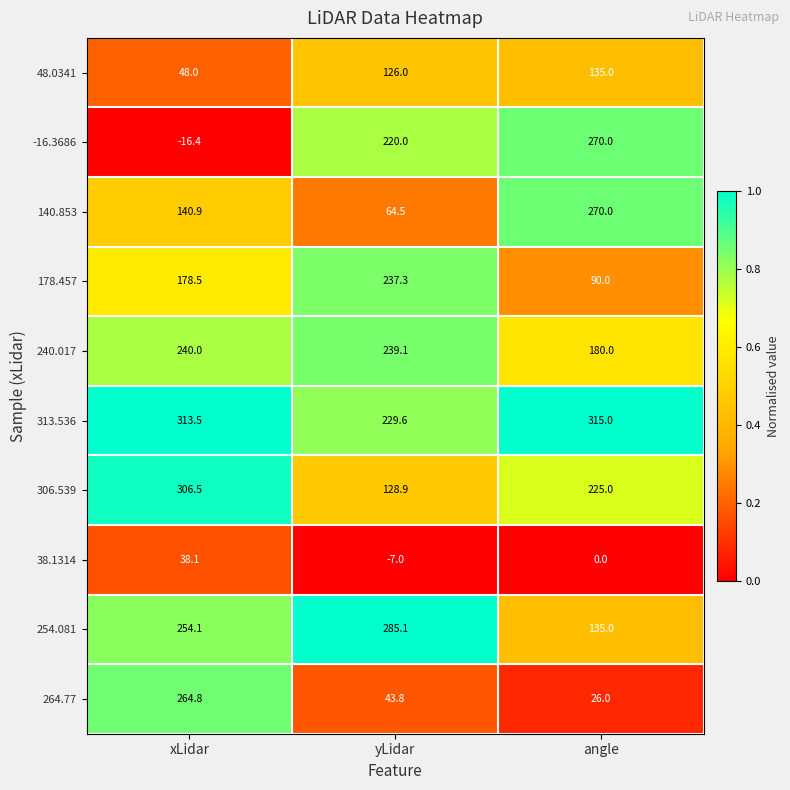

Reading right to left, extract all data points from this chart.

48.0341: 135.0	126.0	48.0
-16.3686: 270.0	220.0	-16.4
140.853: 270.0	64.5	140.9
178.457: 90.0	237.3	178.5
240.017: 180.0	239.1	240.0
313.536: 315.0	229.6	313.5
306.539: 225.0	128.9	306.5
38.1314: 0.0	-7.0	38.1
254.081: 135.0	285.1	254.1
264.77: 26.0	43.8	264.8